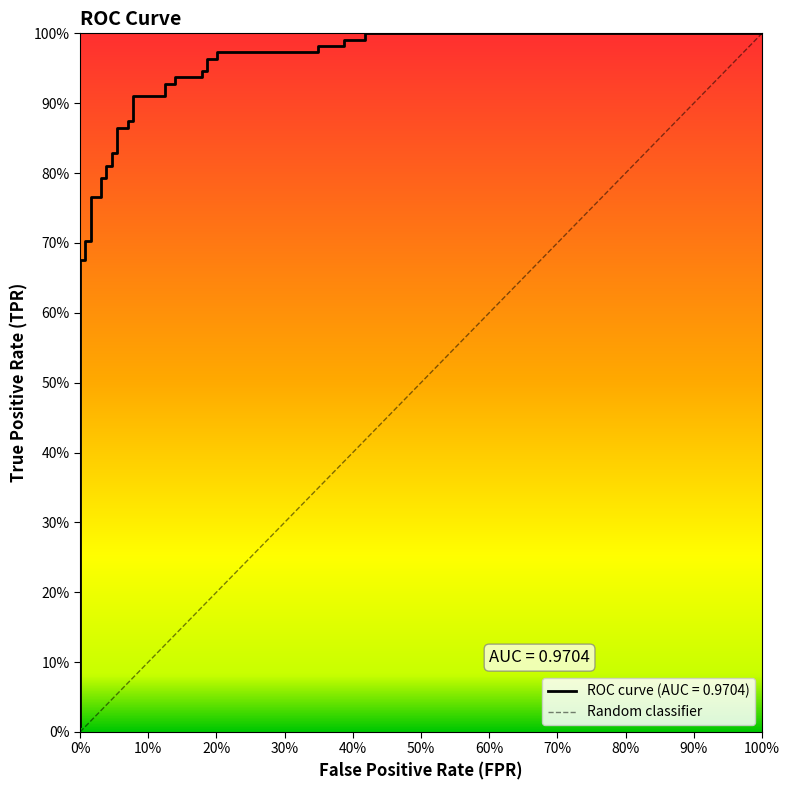

Which has a higher value, 0% or 100%?

100%